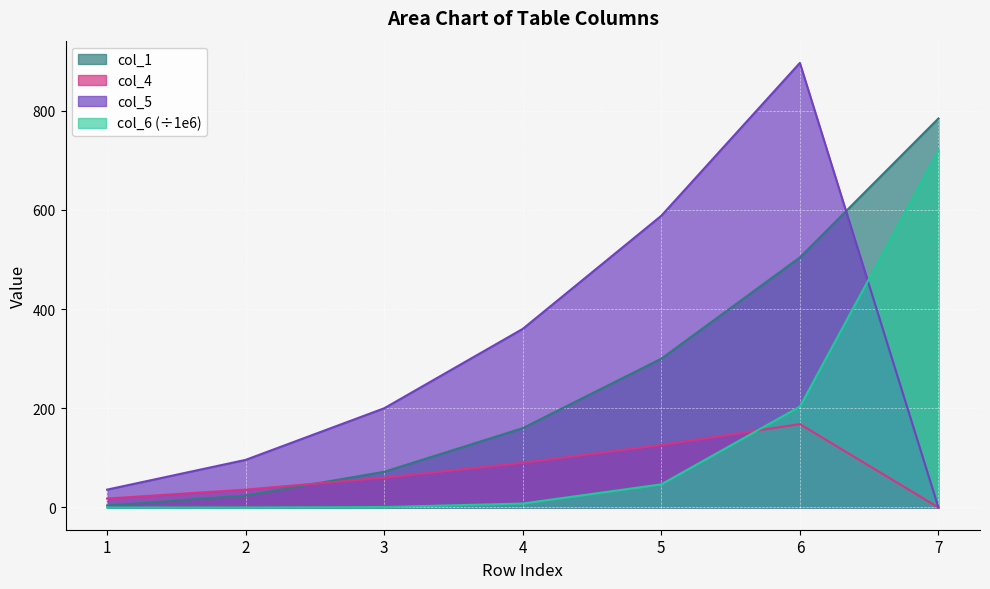

Where does the col_5 series first go above 200?

4